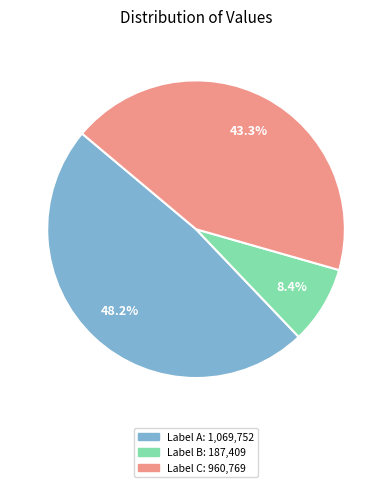

Is there any slice that represents more than half of the pie?

No